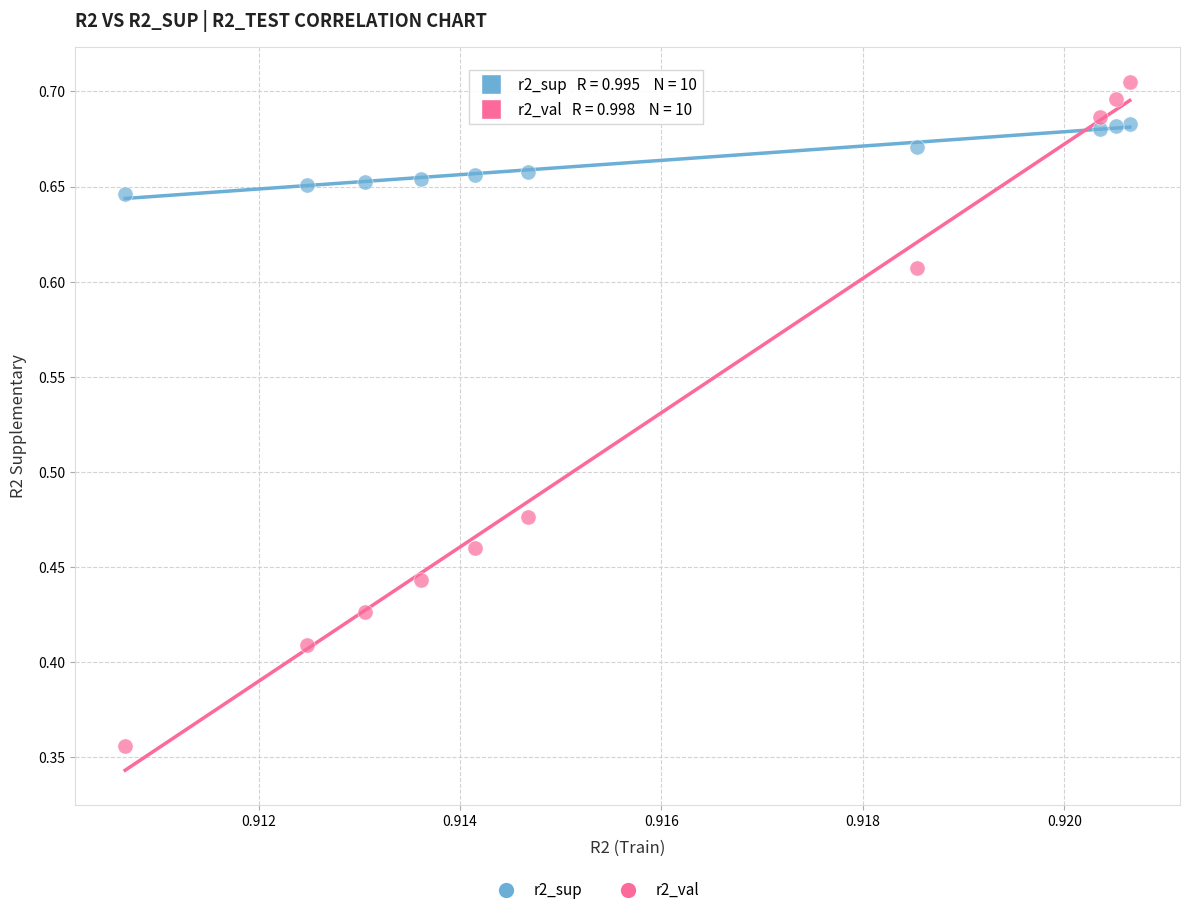

Across all data points, what is the range of Y values (max minus min)?

0.3